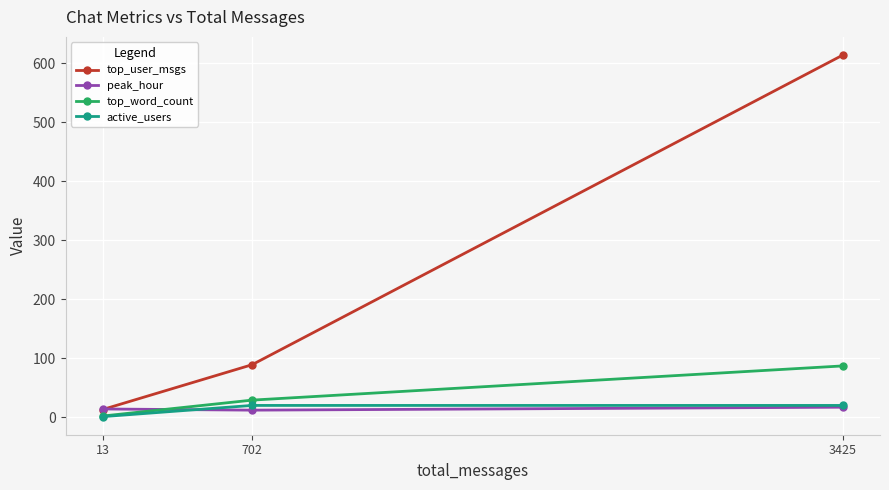

List the labels in order of top_user_msgs value, smallest first.

13, 702, 3425